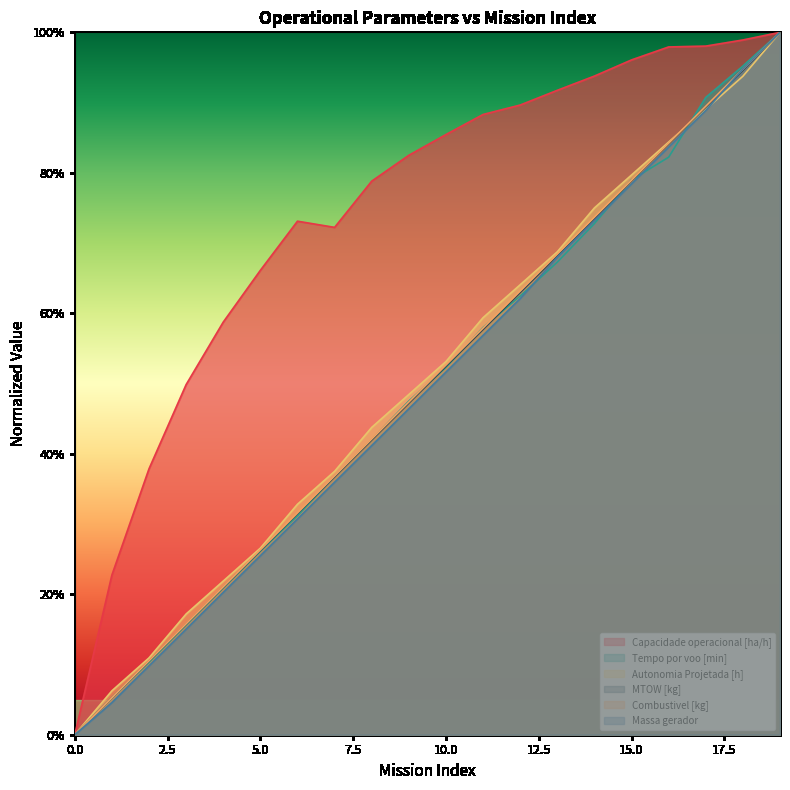

List the series in order of their peak value, lowest first.

Capacidade operacional [ha/h], Tempo por voo [min], Autonomia Projetada [h], MTOW [kg], Combustivel [kg], Massa gerador